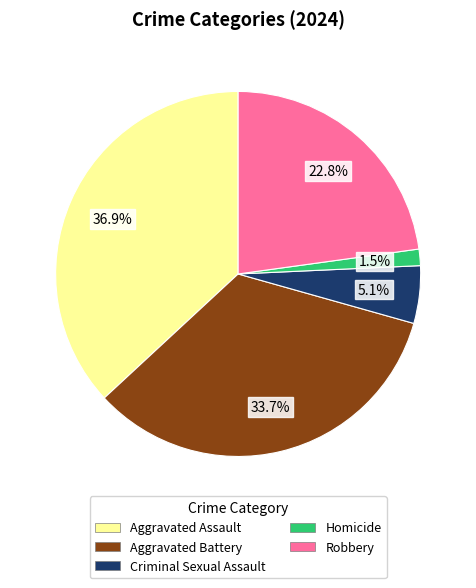

How many segments does this pie chart have?

5